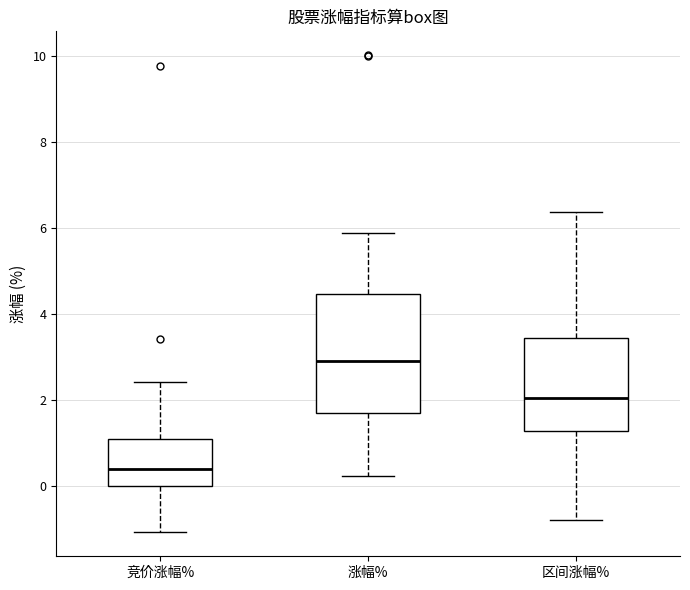

Reading left to right, read every box against the y-axis: the position of its median line, the range the box covers, and the ends of its whiskers. The values are not printed on the chart, so give them approximately, as read against the axis.

竞价涨幅%: median 0.4, box 0.0 to 1.0, whiskers -1.0 to 2.4
涨幅%: median 3.0, box 1.6 to 4.4, whiskers 0.2 to 5.8
区间涨幅%: median 2.0, box 1.2 to 3.4, whiskers -0.8 to 6.4